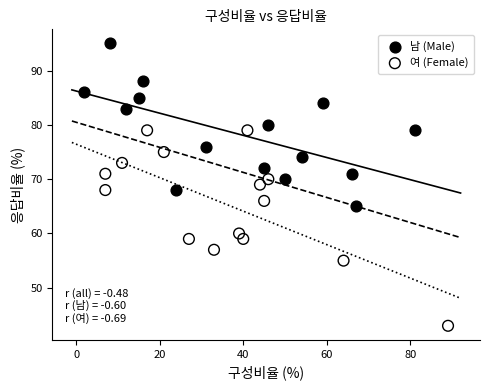

Which series has the widest spread of Y values?

여 (Female)